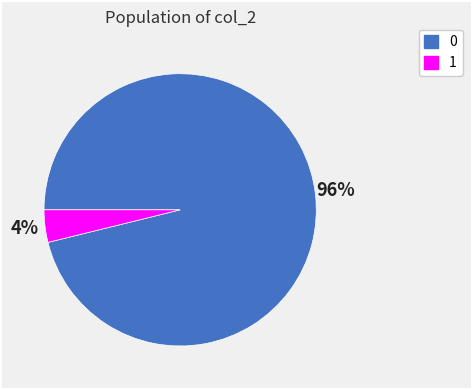

Rank the categories by value from highest to lowest.

0, 1